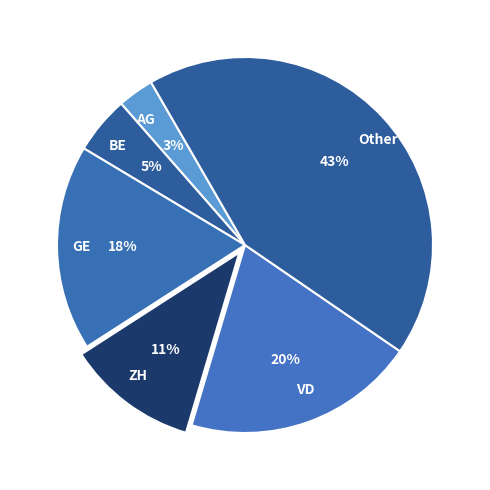

To the nearest percent, what is the difference between the Other and AG slice percentages?

40%